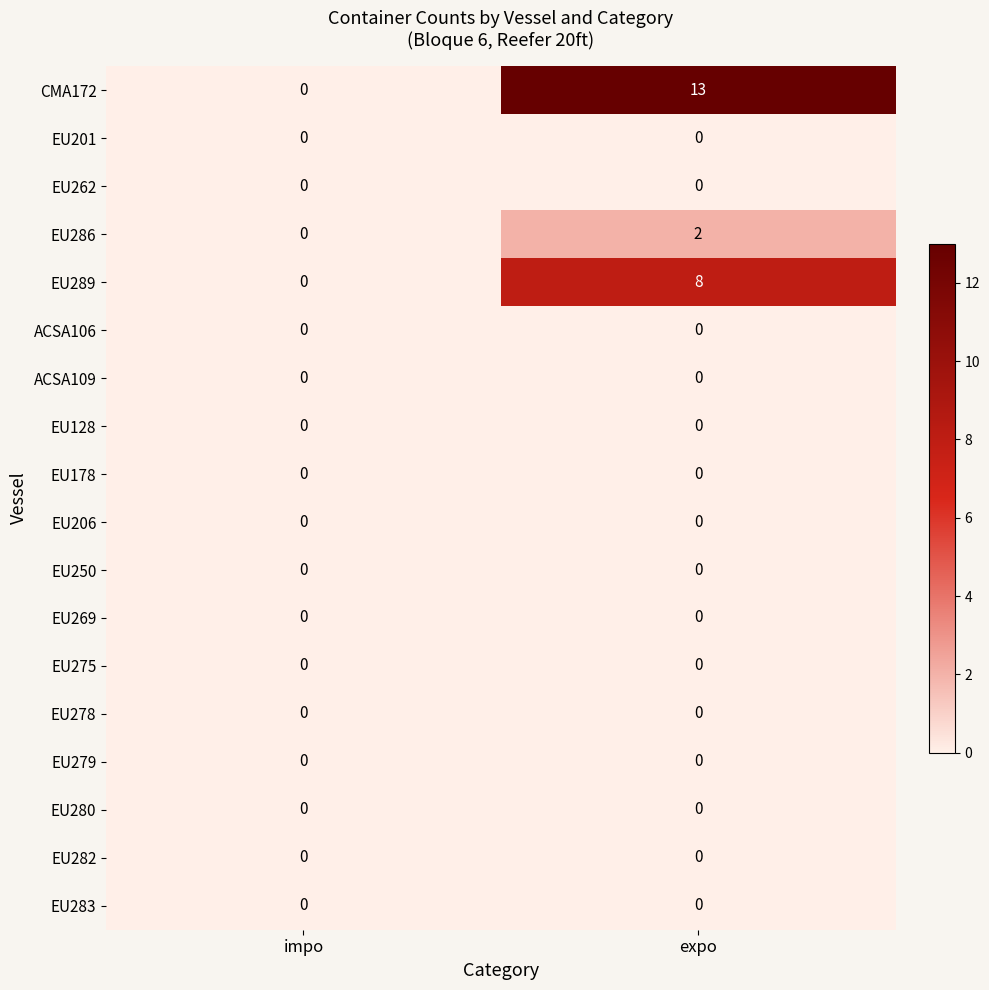

Which series has the largest total across all categories?

CMA172